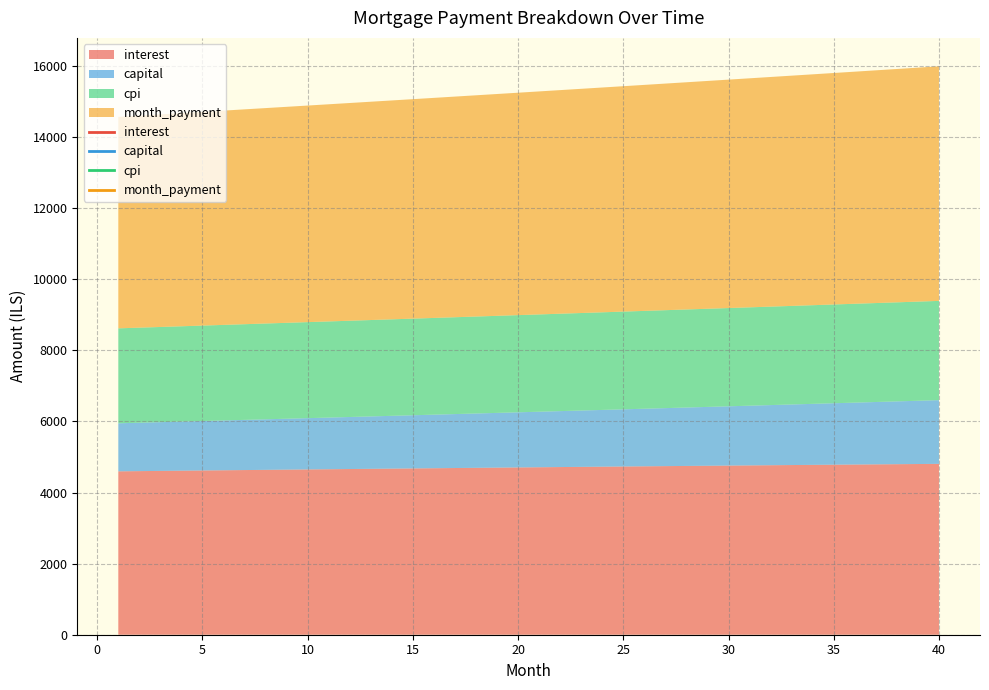

Reading left to right, transcribe all the data shown in this chart.

interest: 1=4595.6	2=4601.6	3=4607.6	4=4613.6	5=4619.6	6=4625.5	7=4631.4	8=4637.2	9=4643.1	10=4648.9	11=4654.6	12=4660.4	13=4666.1	14=4671.7	15=4677.4	16=4683.0	17=4688.5	18=4694.1	19=4699.6	20=4705.0	21=4710.4	22=4715.8	23=4721.2	24=4726.5	25=4731.7	26=4737.0	27=4742.2	28=4747.3	29=4752.4	30=4757.5	31=4762.5	32=4767.5	33=4772.4	34=4777.3	35=4782.2	36=4787.0	37=4791.7	38=4796.5	39=4801.1	40=4805.8
capital: 1=1351.6	2=1361.4	3=1371.3	4=1381.3	5=1391.3	6=1401.4	7=1411.6	8=1421.9	9=1432.2	10=1442.6	11=1453.1	12=1463.6	13=1474.2	14=1484.9	15=1495.7	16=1506.6	17=1517.5	18=1528.6	19=1539.7	20=1550.8	21=1562.1	22=1573.4	23=1584.9	24=1596.4	25=1608.0	26=1619.7	27=1631.4	28=1643.3	29=1655.2	30=1667.2	31=1679.3	32=1691.5	33=1703.8	34=1716.2	35=1728.6	36=1741.2	37=1753.8	38=1766.6	39=1779.4	40=1792.3
cpi: 1=2670.2	2=2673.7	3=2677.1	4=2680.6	5=2684.0	6=2687.5	7=2690.9	8=2694.2	9=2697.6	10=2700.9	11=2704.3	12=2707.6	13=2710.9	14=2714.1	15=2717.4	16=2720.6	17=2723.8	18=2727.0	19=2730.2	20=2733.3	21=2736.5	22=2739.6	23=2742.6	24=2745.7	25=2748.7	26=2751.7	27=2754.7	28=2757.7	29=2760.6	30=2763.5	31=2766.4	32=2769.3	33=2772.1	34=2775.0	35=2777.7	36=2780.5	37=2783.2	38=2786.0	39=2788.6	40=2791.3
month_payment: 1=5947.2	2=5963.0	3=5978.9	4=5994.9	5=6010.9	6=6026.9	7=6043.0	8=6059.1	9=6075.2	10=6091.4	11=6107.7	12=6124.0	13=6140.3	14=6156.7	15=6173.1	16=6189.6	17=6206.1	18=6222.6	19=6239.2	20=6255.9	21=6272.5	22=6289.3	23=6306.0	24=6322.8	25=6339.7	26=6356.6	27=6373.6	28=6390.6	29=6407.6	30=6424.7	31=6441.8	32=6459.0	33=6476.2	34=6493.5	35=6510.8	36=6528.2	37=6545.6	38=6563.0	39=6580.5	40=6598.1